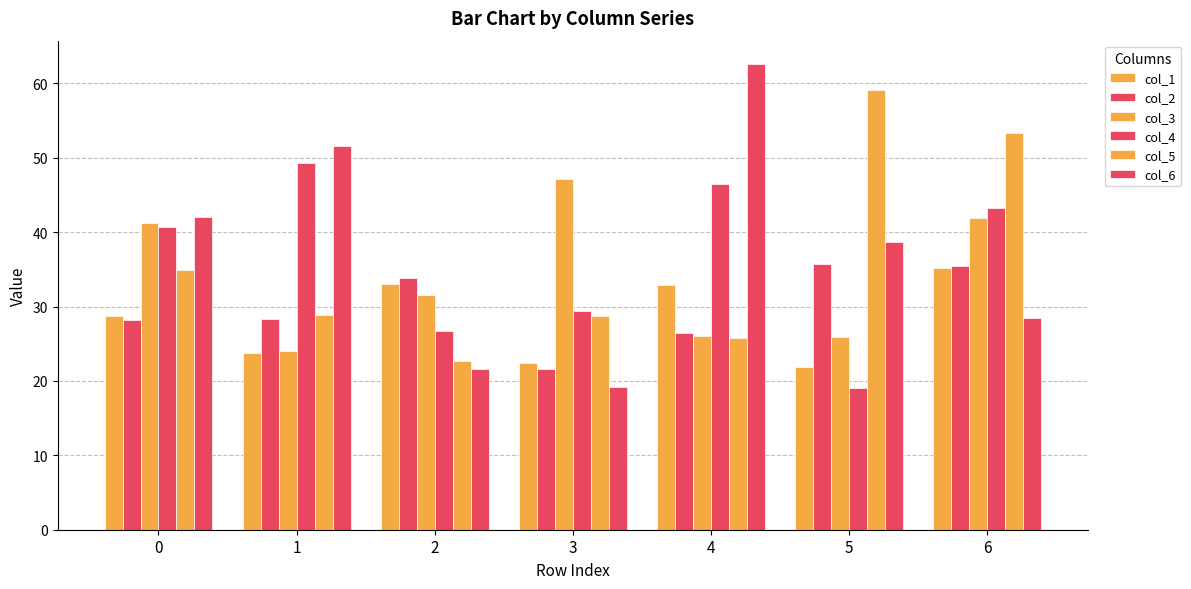

How many bars are there in total?

42